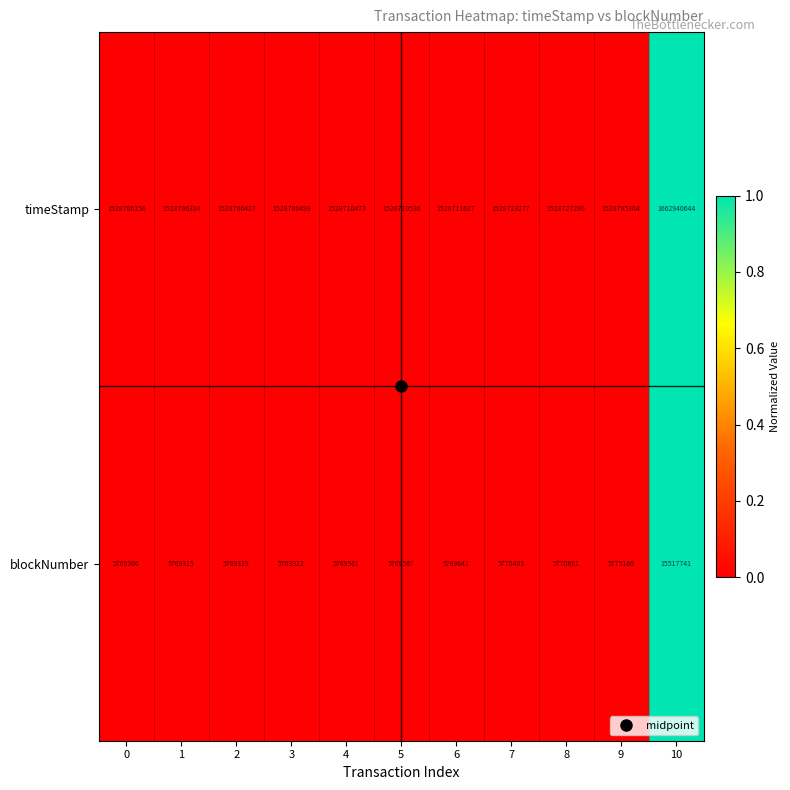

What is the difference between the maximum and second lowest values in the blockNumber series?

9748426